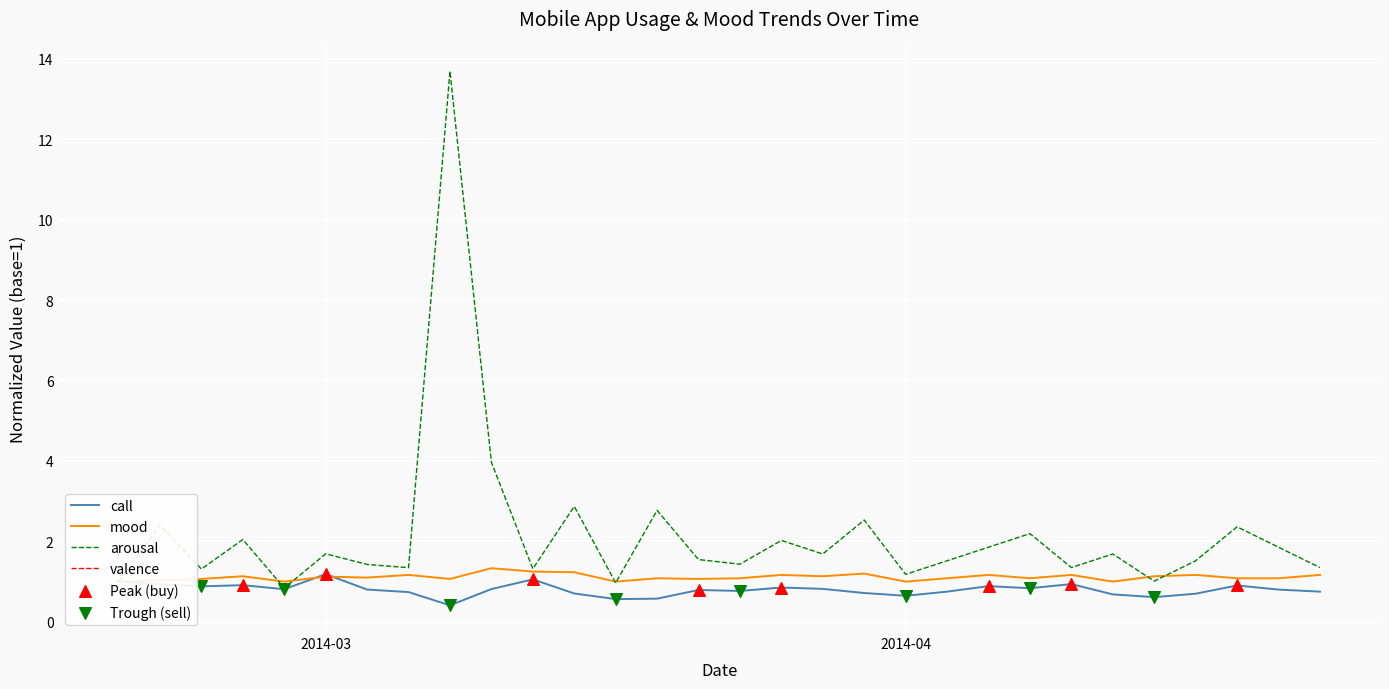

Which series contains the lowest Y value?

call